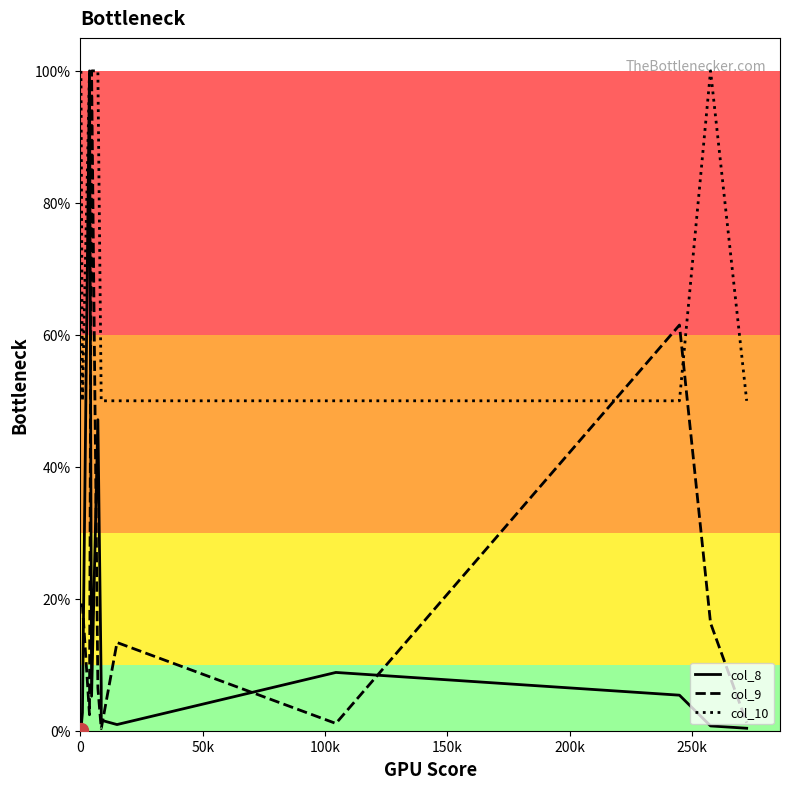

Does the chart have visible grid lines?

No